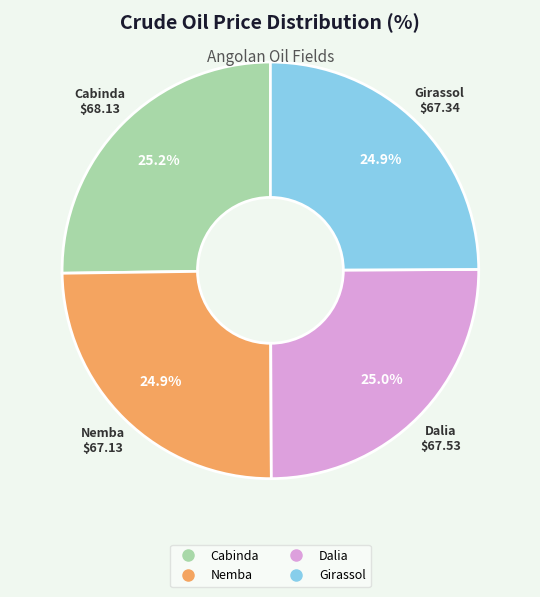

Is there a majority slice in this chart?

No